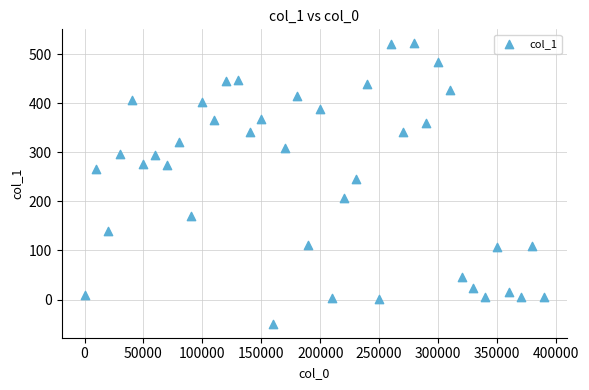

What Y value in the scatter plot is closest to 236?

246.4